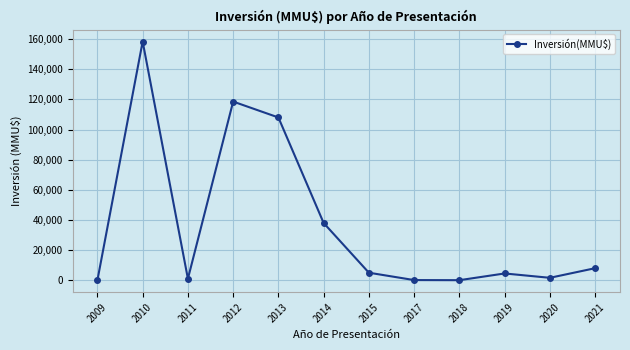

What is the value of the 10th point from the left?

4500